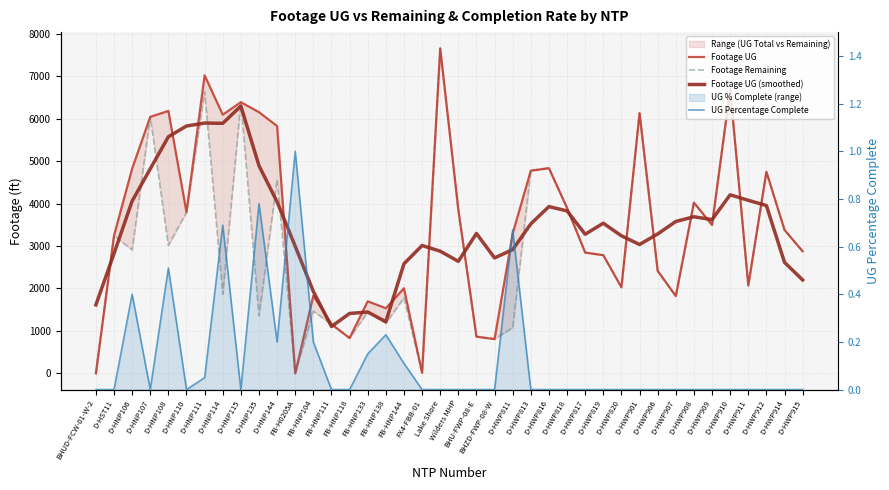

The value of Footage UG (smoothed) at D-HNP144 is 4039.0. True or false?

True